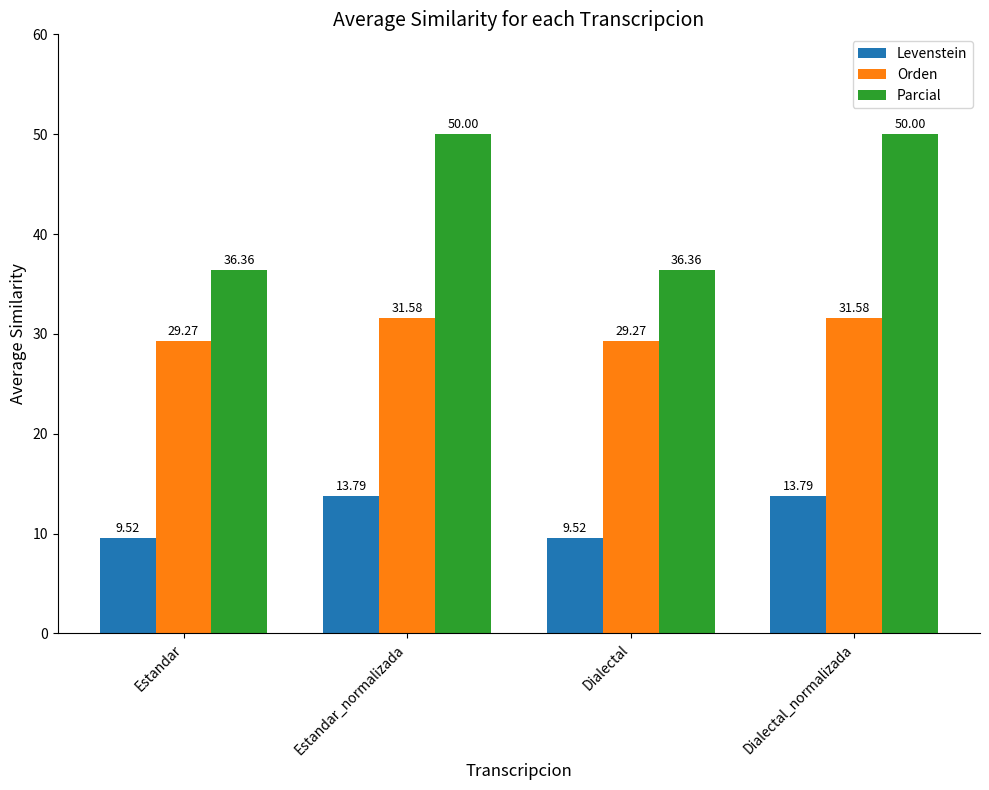

How many bars are there in each group?

3